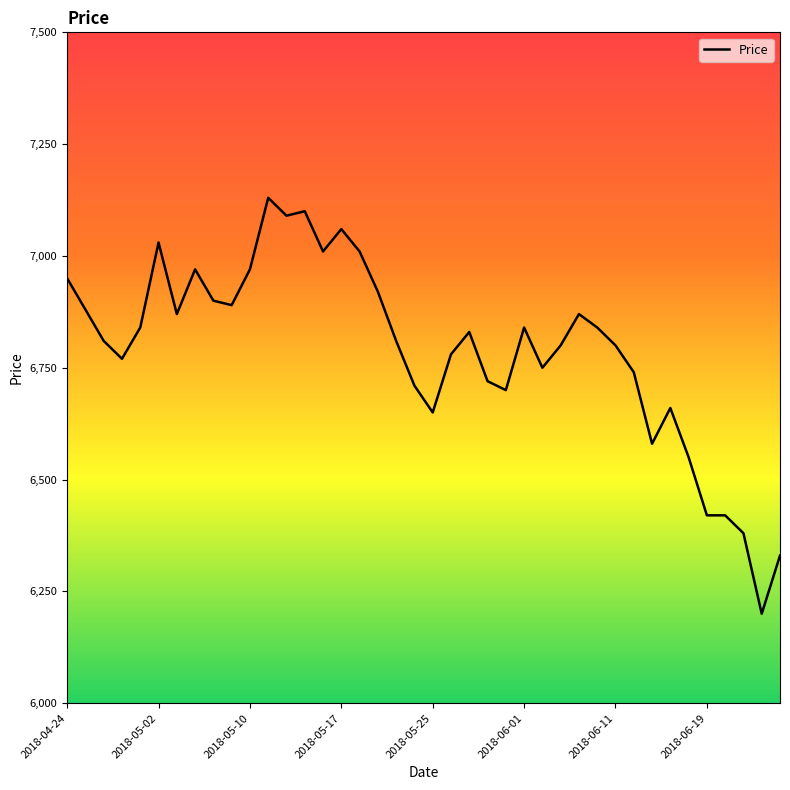

What is the difference between the maximum and minimum values?

930